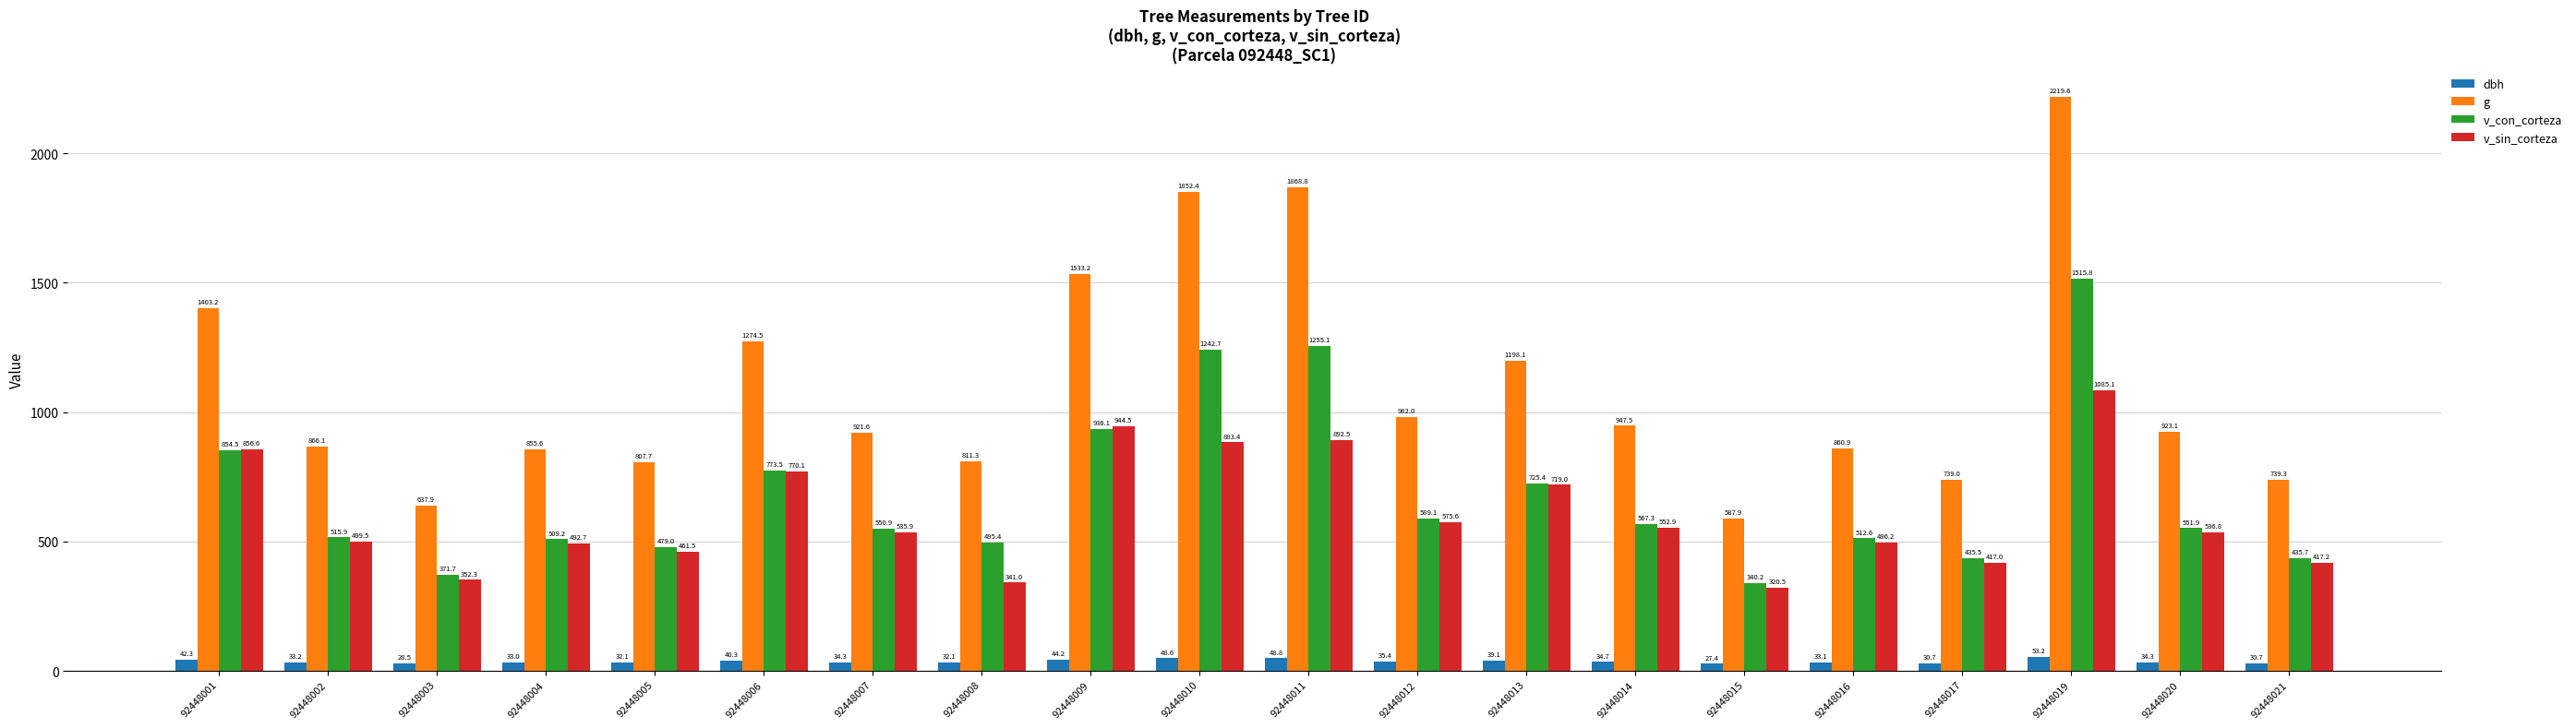

At which category is the sum across all series the highest?

92448019